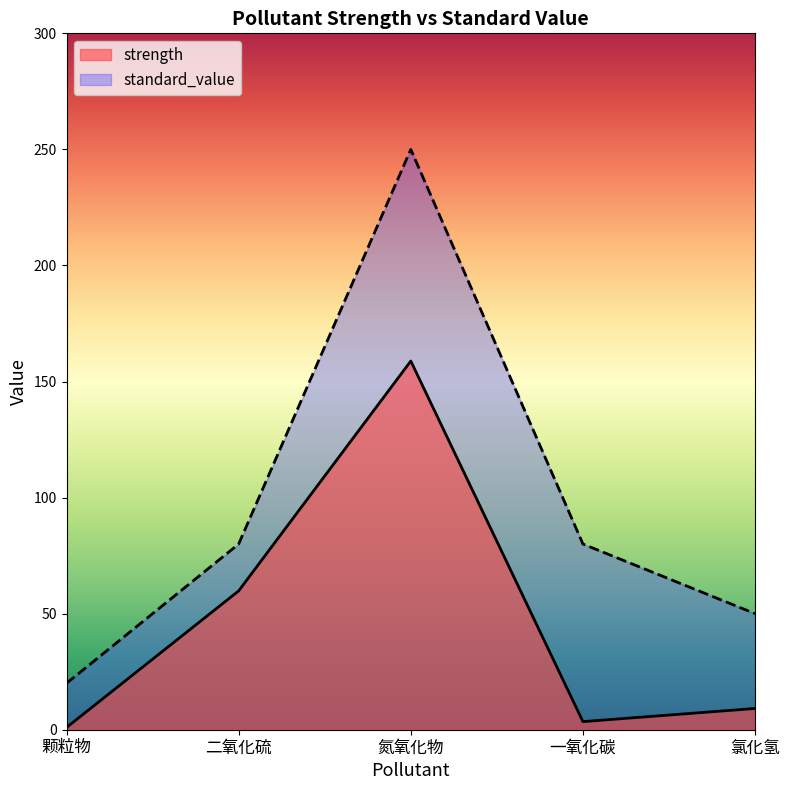

The strength series shows 38.4 at 二氧化硫. True or false?

False